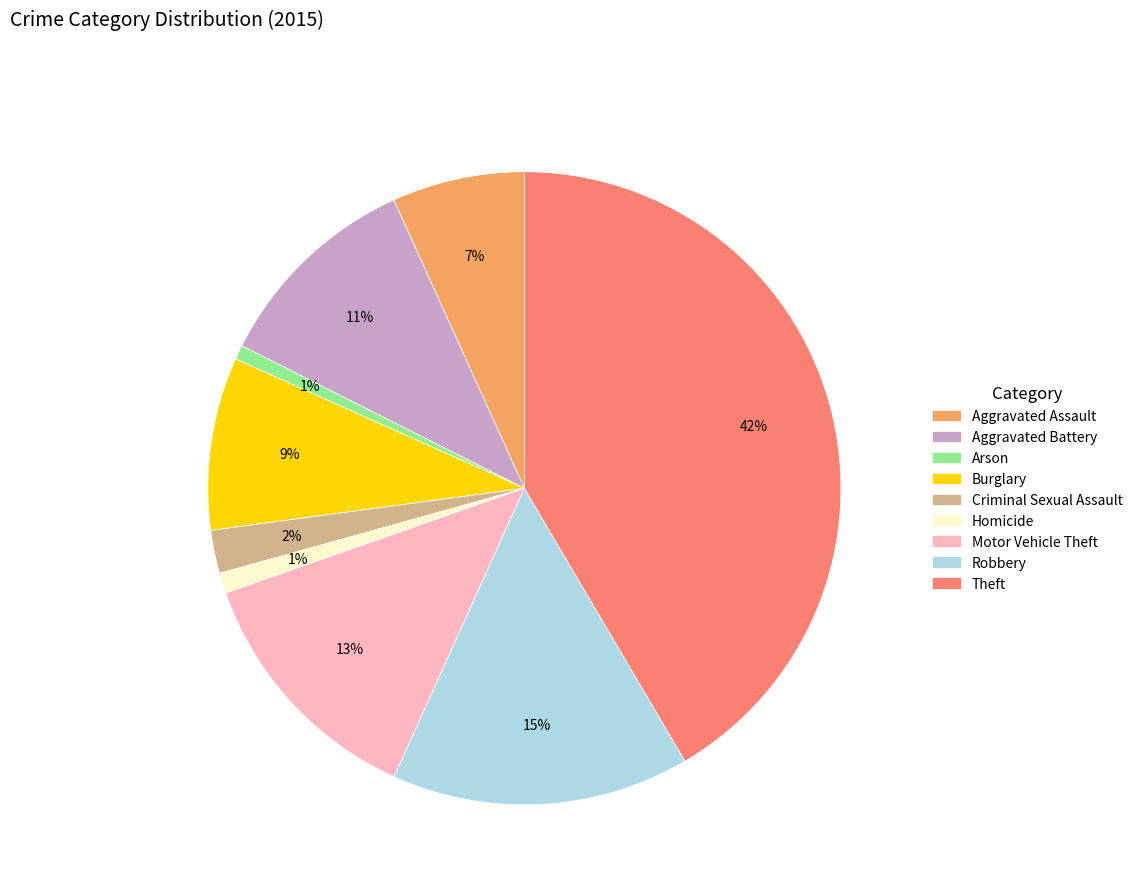

How many slices are in this pie chart?

9